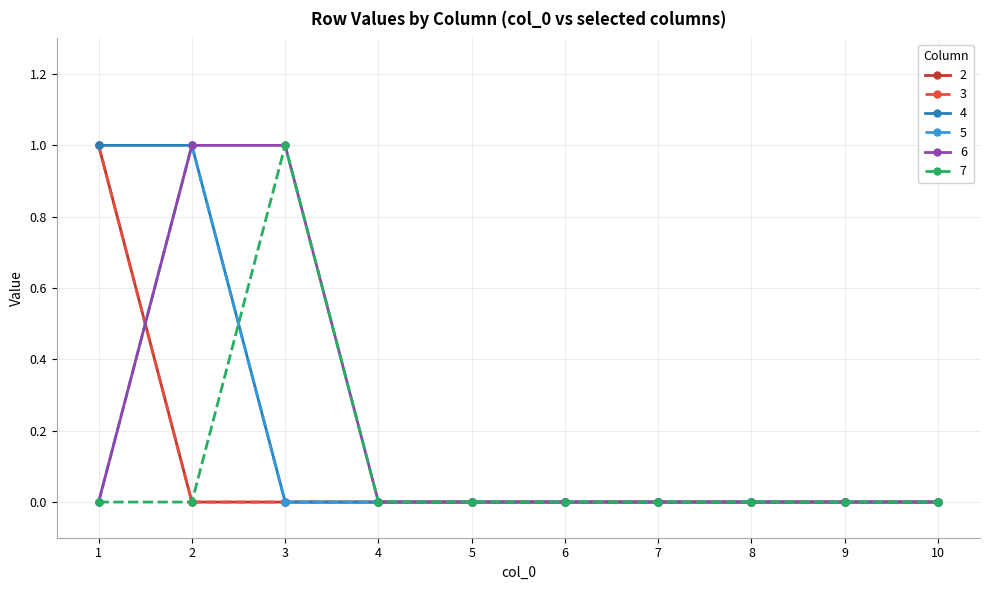

Which series has the widest spread of values?

2